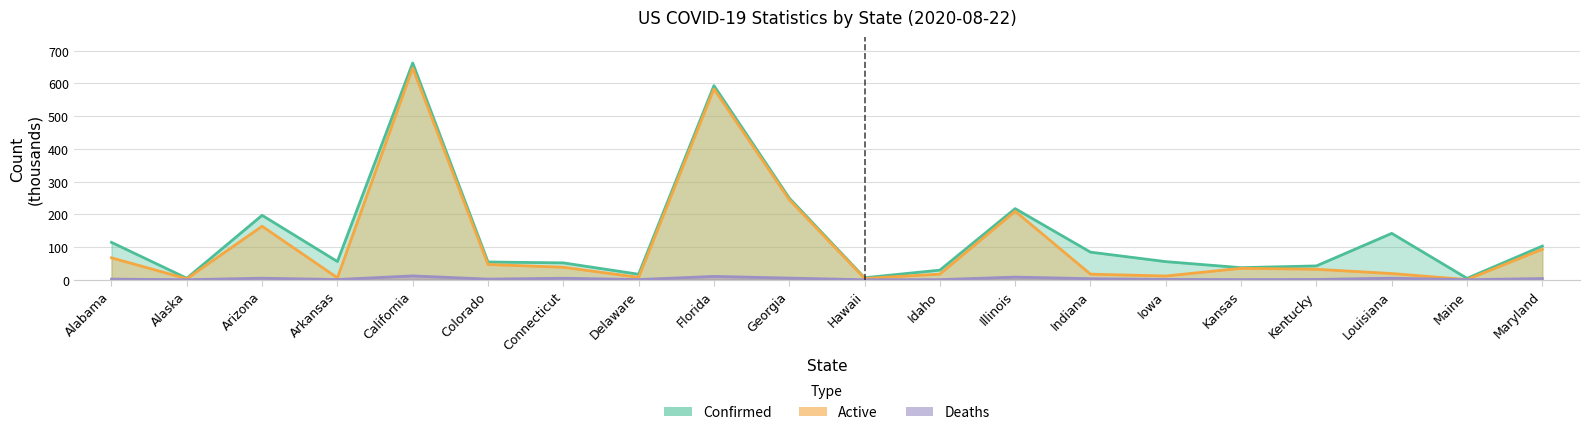

Reading left to right, list all the values displayed in this chart.

Confirmed: 114.2	4.6	196.9	55.7	662.6	54.2	51.5	16.8	593.3	249.6	6.1	29.4	217.3	84.3	55.3	36.9	42.3	141.7	4.3	102.9
Active: 67.0	3.0	163.5	5.9	647.0	46.5	38.2	7.3	583.1	244.6	4.0	17.1	209.3	17.0	11.4	34.9	32.0	18.9	0.5	93.2
Deaths: 2.0	0.0	4.7	0.7	11.7	1.9	4.5	0.6	10.2	5.0	0.0	0.3	8.1	3.1	1.0	0.4	0.9	4.7	0.1	3.7